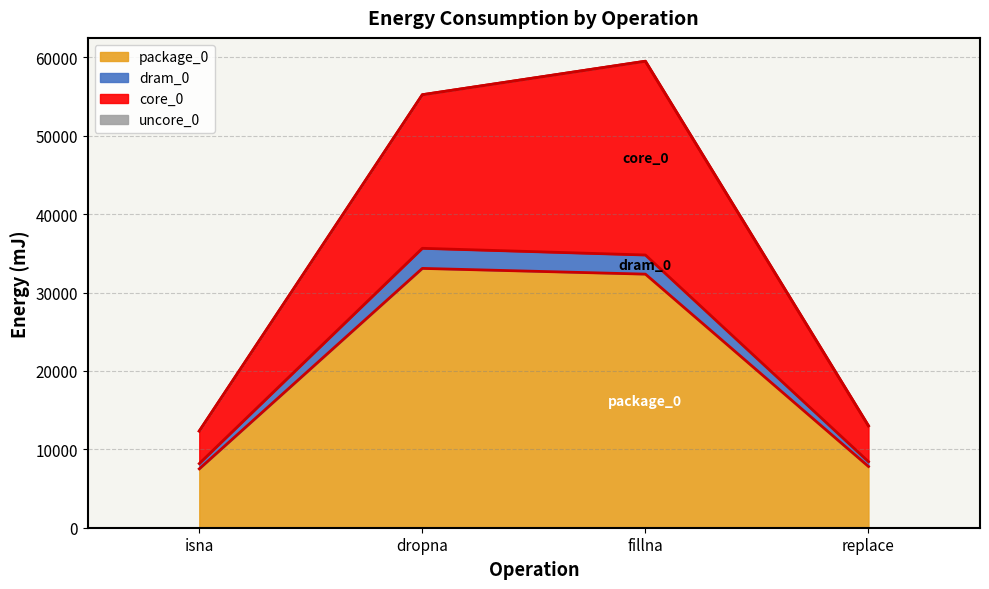

The core_0 series shows 3992 at isna. True or false?

False